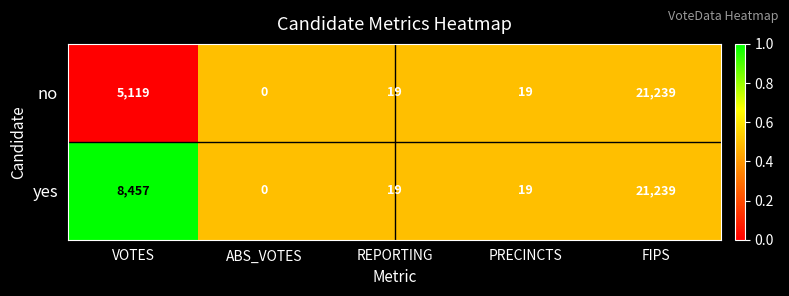

What is the sum of the no values at REPORTING and PRECINCTS?

38